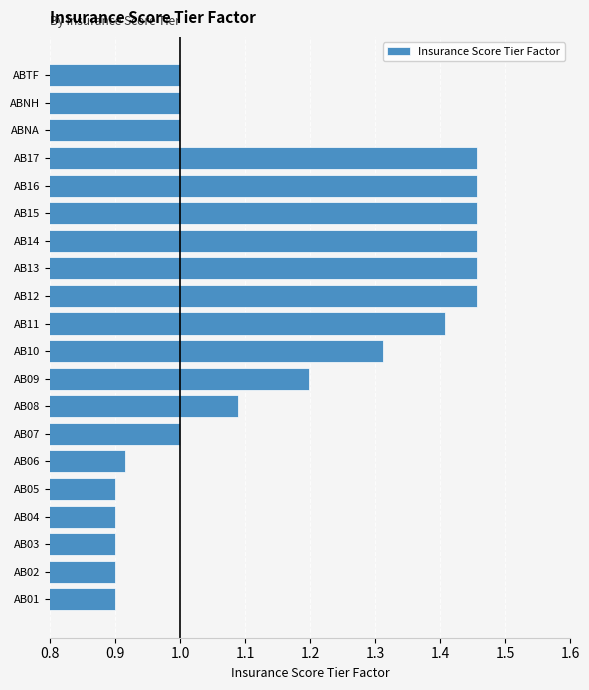

What is the approximate value at ABNA?

1.0